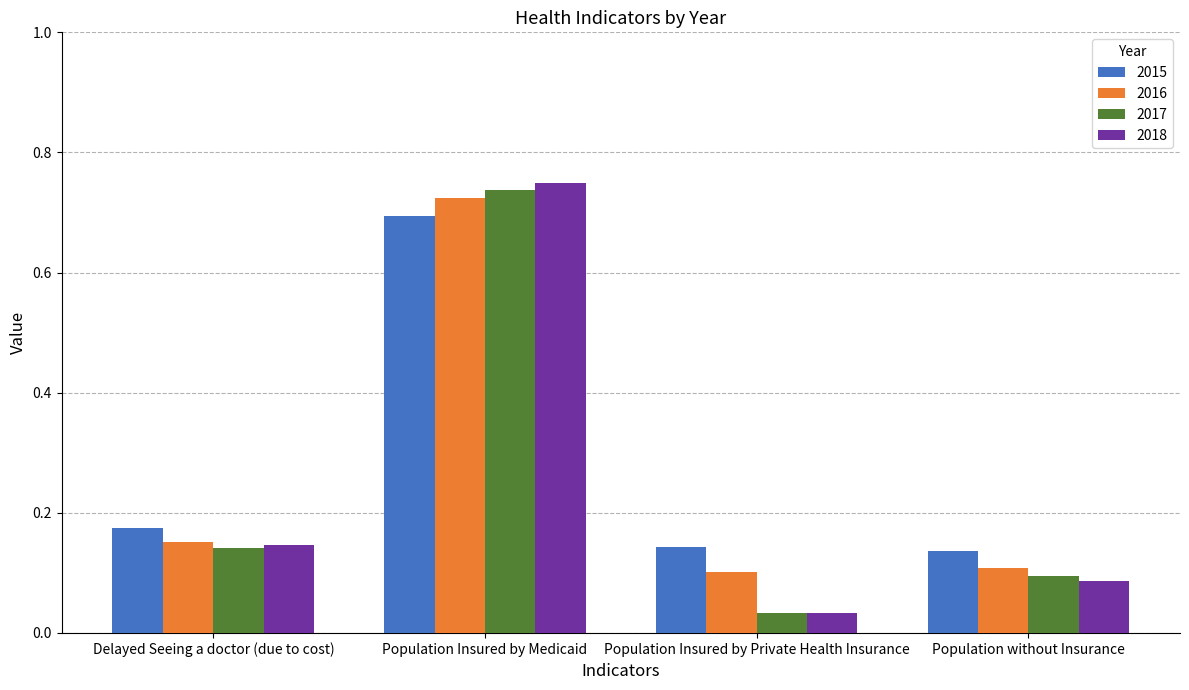

At how many categories does at least one series exceed 0?

4